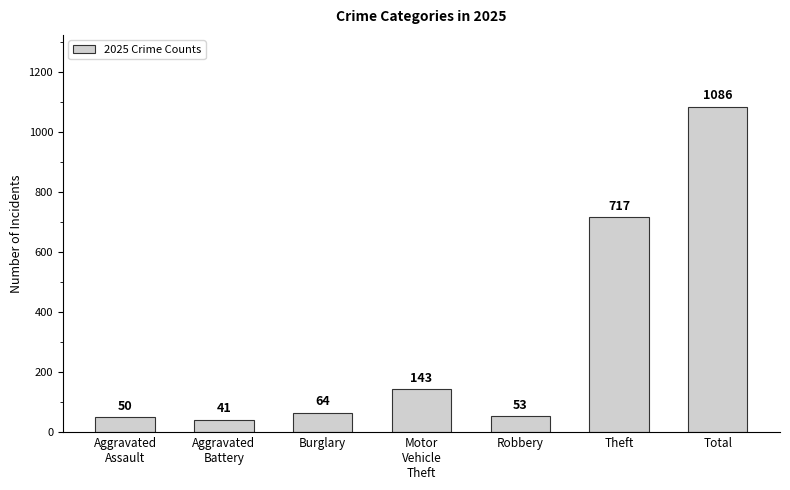

Reading left to right, extract all data points from this chart.

Aggravated
Assault=50	Aggravated
Battery=41	Burglary=64	Motor
Vehicle
Theft=143	Robbery=53	Theft=717	Total=1086